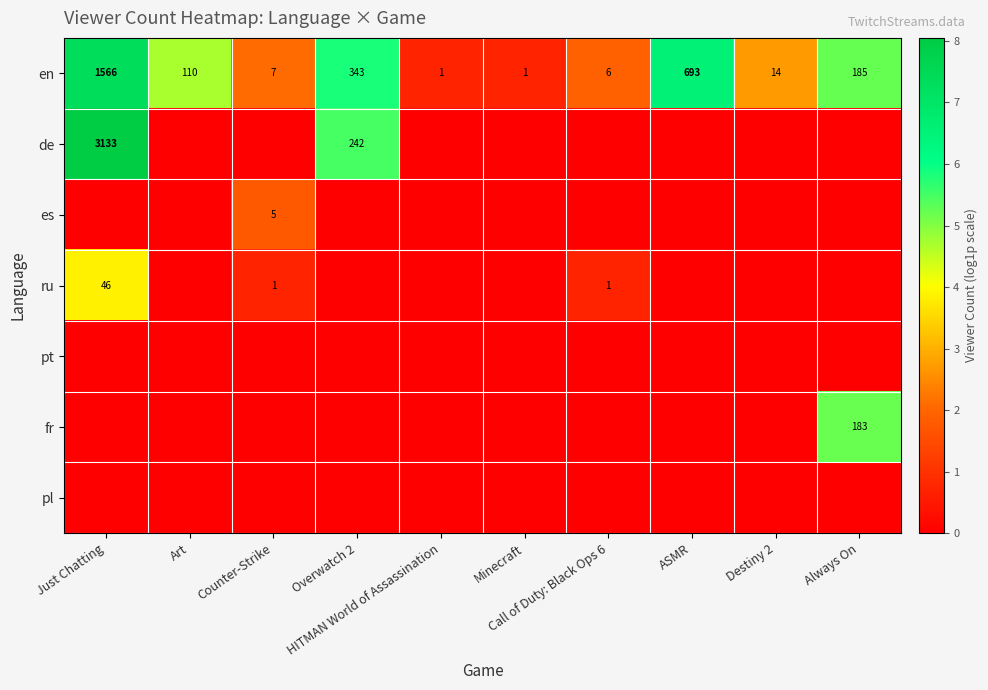

What is the difference between the maximum and minimum values in the en series?

1565